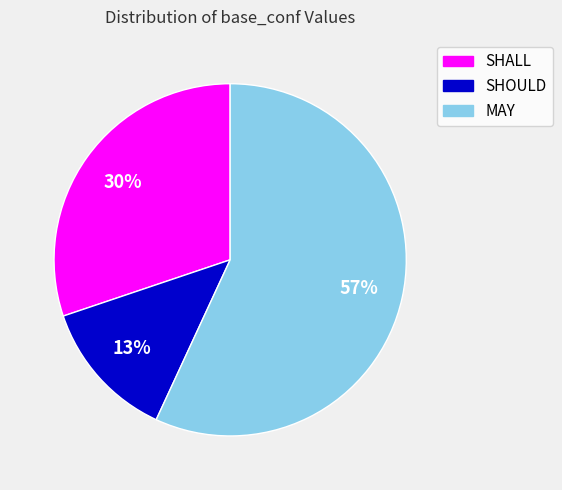

How many segments does this pie chart have?

3